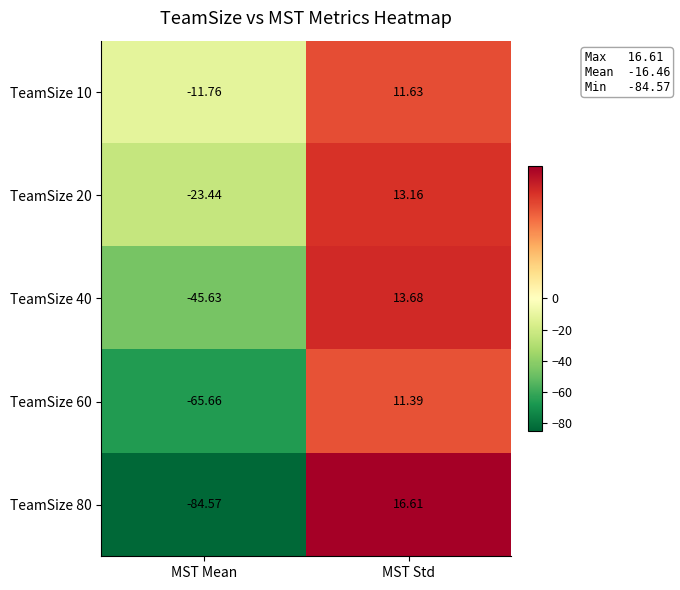

List the labels in order of TeamSize 80 value, largest first.

MST Std, MST Mean